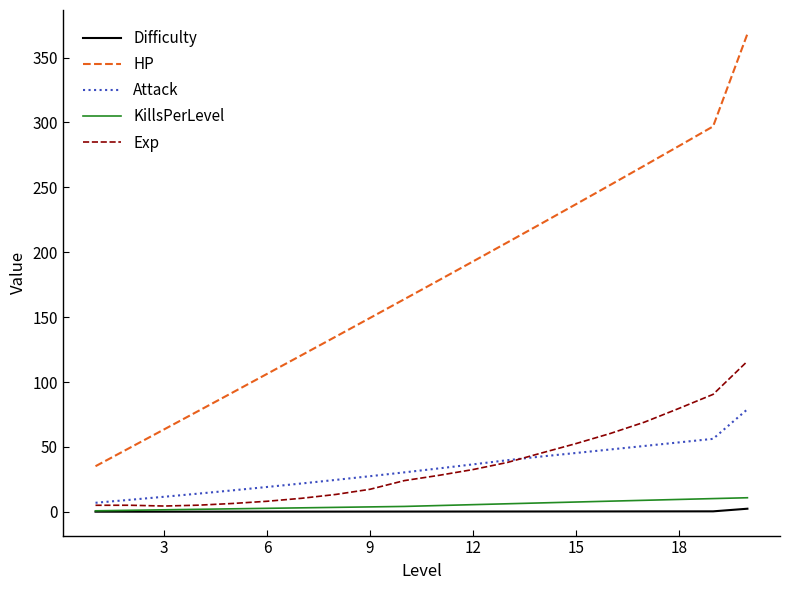

Which series has the widest spread of values?

HP